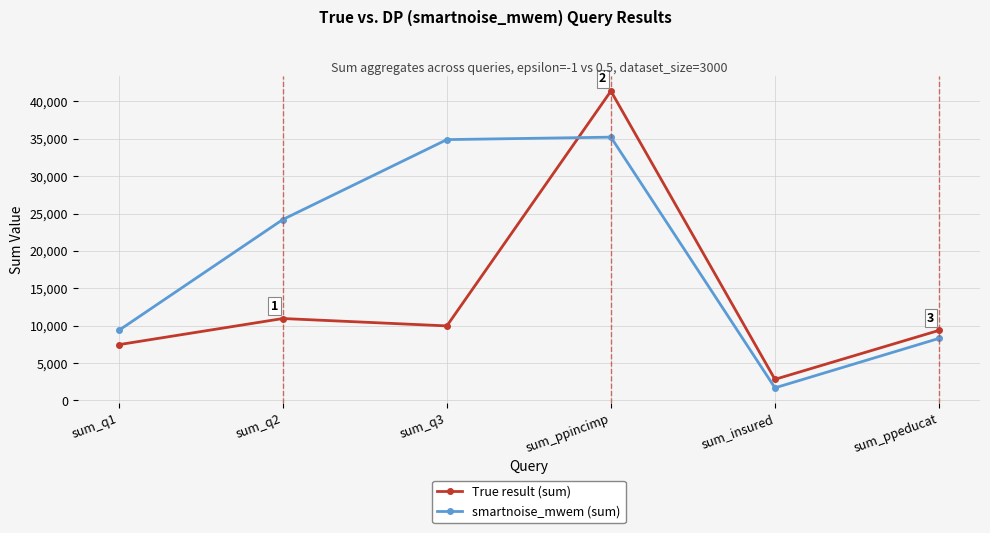

List the series in order of their overall mean, lowest first.

True result (sum), smartnoise_mwem (sum)